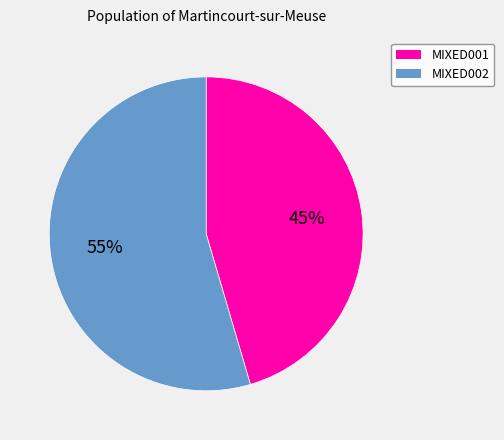

Is MIXED001 the majority of the pie?

No